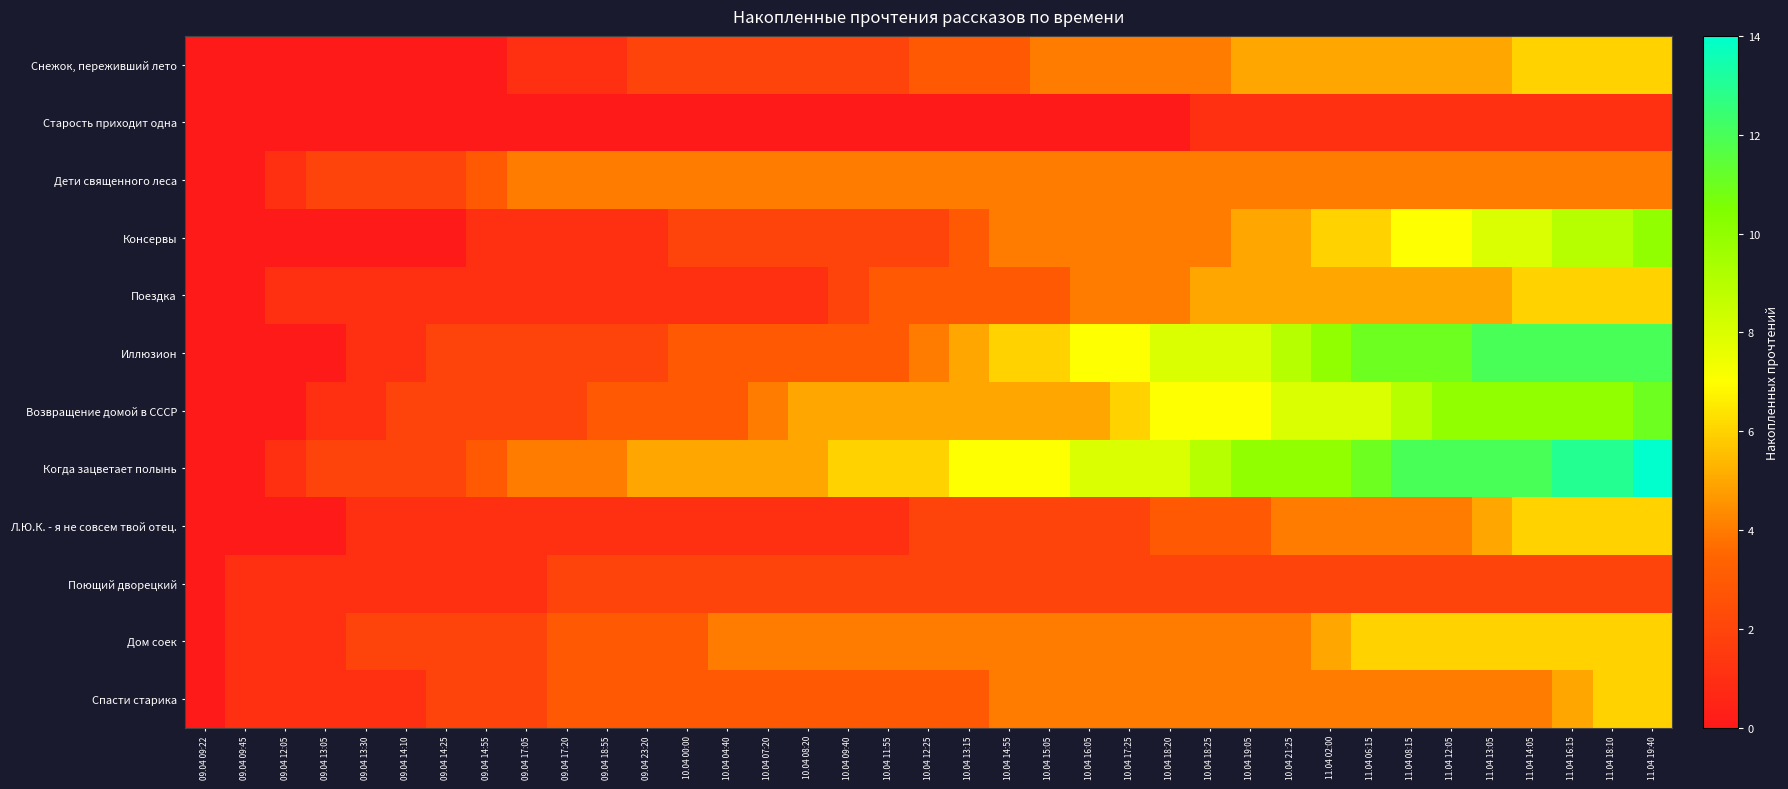

Reading left to right, what are all the values shown in this chart?

Снежок, переживший лето: 09.04 09:22=0	09.04 09:45=0	09.04 12:05=0	09.04 13:05=0	09.04 13:30=0	09.04 14:10=0	09.04 14:25=0	09.04 14:55=0	09.04 17:05=1	09.04 17:20=1	09.04 18:55=1	09.04 23:20=2	10.04 00:00=2	10.04 04:40=2	10.04 07:20=2	10.04 08:20=2	10.04 09:40=2	10.04 11:55=2	10.04 12:25=3	10.04 13:15=3	10.04 14:55=3	10.04 15:05=4	10.04 16:05=4	10.04 17:25=4	10.04 18:20=4	10.04 18:25=4	10.04 19:05=5	10.04 21:25=5	11.04 02:00=5	11.04 06:15=5	11.04 08:15=5	11.04 12:05=5	11.04 13:05=5	11.04 14:05=6	11.04 16:15=6	11.04 18:10=6	11.04 19:40=6
Старость приходит одна: 09.04 09:22=0	09.04 09:45=0	09.04 12:05=0	09.04 13:05=0	09.04 13:30=0	09.04 14:10=0	09.04 14:25=0	09.04 14:55=0	09.04 17:05=0	09.04 17:20=0	09.04 18:55=0	09.04 23:20=0	10.04 00:00=0	10.04 04:40=0	10.04 07:20=0	10.04 08:20=0	10.04 09:40=0	10.04 11:55=0	10.04 12:25=0	10.04 13:15=0	10.04 14:55=0	10.04 15:05=0	10.04 16:05=0	10.04 17:25=0	10.04 18:20=0	10.04 18:25=1	10.04 19:05=1	10.04 21:25=1	11.04 02:00=1	11.04 06:15=1	11.04 08:15=1	11.04 12:05=1	11.04 13:05=1	11.04 14:05=1	11.04 16:15=1	11.04 18:10=1	11.04 19:40=1
Дети священного леса: 09.04 09:22=0	09.04 09:45=0	09.04 12:05=1	09.04 13:05=2	09.04 13:30=2	09.04 14:10=2	09.04 14:25=2	09.04 14:55=3	09.04 17:05=4	09.04 17:20=4	09.04 18:55=4	09.04 23:20=4	10.04 00:00=4	10.04 04:40=4	10.04 07:20=4	10.04 08:20=4	10.04 09:40=4	10.04 11:55=4	10.04 12:25=4	10.04 13:15=4	10.04 14:55=4	10.04 15:05=4	10.04 16:05=4	10.04 17:25=4	10.04 18:20=4	10.04 18:25=4	10.04 19:05=4	10.04 21:25=4	11.04 02:00=4	11.04 06:15=4	11.04 08:15=4	11.04 12:05=4	11.04 13:05=4	11.04 14:05=4	11.04 16:15=4	11.04 18:10=4	11.04 19:40=4
Консервы: 09.04 09:22=0	09.04 09:45=0	09.04 12:05=0	09.04 13:05=0	09.04 13:30=0	09.04 14:10=0	09.04 14:25=0	09.04 14:55=1	09.04 17:05=1	09.04 17:20=1	09.04 18:55=1	09.04 23:20=1	10.04 00:00=2	10.04 04:40=2	10.04 07:20=2	10.04 08:20=2	10.04 09:40=2	10.04 11:55=2	10.04 12:25=2	10.04 13:15=3	10.04 14:55=4	10.04 15:05=4	10.04 16:05=4	10.04 17:25=4	10.04 18:20=4	10.04 18:25=4	10.04 19:05=5	10.04 21:25=5	11.04 02:00=6	11.04 06:15=6	11.04 08:15=7	11.04 12:05=7	11.04 13:05=8	11.04 14:05=8	11.04 16:15=9	11.04 18:10=9	11.04 19:40=10
Поездка: 09.04 09:22=0	09.04 09:45=0	09.04 12:05=1	09.04 13:05=1	09.04 13:30=1	09.04 14:10=1	09.04 14:25=1	09.04 14:55=1	09.04 17:05=1	09.04 17:20=1	09.04 18:55=1	09.04 23:20=1	10.04 00:00=1	10.04 04:40=1	10.04 07:20=1	10.04 08:20=1	10.04 09:40=2	10.04 11:55=3	10.04 12:25=3	10.04 13:15=3	10.04 14:55=3	10.04 15:05=3	10.04 16:05=4	10.04 17:25=4	10.04 18:20=4	10.04 18:25=5	10.04 19:05=5	10.04 21:25=5	11.04 02:00=5	11.04 06:15=5	11.04 08:15=5	11.04 12:05=5	11.04 13:05=5	11.04 14:05=6	11.04 16:15=6	11.04 18:10=6	11.04 19:40=6
Иллюзион: 09.04 09:22=0	09.04 09:45=0	09.04 12:05=0	09.04 13:05=0	09.04 13:30=1	09.04 14:10=1	09.04 14:25=2	09.04 14:55=2	09.04 17:05=2	09.04 17:20=2	09.04 18:55=2	09.04 23:20=2	10.04 00:00=3	10.04 04:40=3	10.04 07:20=3	10.04 08:20=3	10.04 09:40=3	10.04 11:55=3	10.04 12:25=4	10.04 13:15=5	10.04 14:55=6	10.04 15:05=6	10.04 16:05=7	10.04 17:25=7	10.04 18:20=8	10.04 18:25=8	10.04 19:05=8	10.04 21:25=9	11.04 02:00=10	11.04 06:15=11	11.04 08:15=11	11.04 12:05=11	11.04 13:05=12	11.04 14:05=12	11.04 16:15=12	11.04 18:10=12	11.04 19:40=12
Возвращение домой в СССР: 09.04 09:22=0	09.04 09:45=0	09.04 12:05=0	09.04 13:05=1	09.04 13:30=1	09.04 14:10=2	09.04 14:25=2	09.04 14:55=2	09.04 17:05=2	09.04 17:20=2	09.04 18:55=3	09.04 23:20=3	10.04 00:00=3	10.04 04:40=3	10.04 07:20=4	10.04 08:20=5	10.04 09:40=5	10.04 11:55=5	10.04 12:25=5	10.04 13:15=5	10.04 14:55=5	10.04 15:05=5	10.04 16:05=5	10.04 17:25=6	10.04 18:20=7	10.04 18:25=7	10.04 19:05=7	10.04 21:25=8	11.04 02:00=8	11.04 06:15=8	11.04 08:15=9	11.04 12:05=10	11.04 13:05=10	11.04 14:05=10	11.04 16:15=10	11.04 18:10=10	11.04 19:40=11
Когда зацветает полынь: 09.04 09:22=0	09.04 09:45=0	09.04 12:05=1	09.04 13:05=2	09.04 13:30=2	09.04 14:10=2	09.04 14:25=2	09.04 14:55=3	09.04 17:05=4	09.04 17:20=4	09.04 18:55=4	09.04 23:20=5	10.04 00:00=5	10.04 04:40=5	10.04 07:20=5	10.04 08:20=5	10.04 09:40=6	10.04 11:55=6	10.04 12:25=6	10.04 13:15=7	10.04 14:55=7	10.04 15:05=7	10.04 16:05=8	10.04 17:25=8	10.04 18:20=8	10.04 18:25=9	10.04 19:05=10	10.04 21:25=10	11.04 02:00=10	11.04 06:15=11	11.04 08:15=12	11.04 12:05=12	11.04 13:05=12	11.04 14:05=12	11.04 16:15=13	11.04 18:10=13	11.04 19:40=14
Л.Ю.К. - я не совсем твой отец.: 09.04 09:22=0	09.04 09:45=0	09.04 12:05=0	09.04 13:05=0	09.04 13:30=1	09.04 14:10=1	09.04 14:25=1	09.04 14:55=1	09.04 17:05=1	09.04 17:20=1	09.04 18:55=1	09.04 23:20=1	10.04 00:00=1	10.04 04:40=1	10.04 07:20=1	10.04 08:20=1	10.04 09:40=1	10.04 11:55=1	10.04 12:25=2	10.04 13:15=2	10.04 14:55=2	10.04 15:05=2	10.04 16:05=2	10.04 17:25=2	10.04 18:20=3	10.04 18:25=3	10.04 19:05=3	10.04 21:25=4	11.04 02:00=4	11.04 06:15=4	11.04 08:15=4	11.04 12:05=4	11.04 13:05=5	11.04 14:05=6	11.04 16:15=6	11.04 18:10=6	11.04 19:40=6
Поющий дворецкий: 09.04 09:22=0	09.04 09:45=1	09.04 12:05=1	09.04 13:05=1	09.04 13:30=1	09.04 14:10=1	09.04 14:25=1	09.04 14:55=1	09.04 17:05=1	09.04 17:20=2	09.04 18:55=2	09.04 23:20=2	10.04 00:00=2	10.04 04:40=2	10.04 07:20=2	10.04 08:20=2	10.04 09:40=2	10.04 11:55=2	10.04 12:25=2	10.04 13:15=2	10.04 14:55=2	10.04 15:05=2	10.04 16:05=2	10.04 17:25=2	10.04 18:20=2	10.04 18:25=2	10.04 19:05=2	10.04 21:25=2	11.04 02:00=2	11.04 06:15=2	11.04 08:15=2	11.04 12:05=2	11.04 13:05=2	11.04 14:05=2	11.04 16:15=2	11.04 18:10=2	11.04 19:40=2
Дом соек: 09.04 09:22=0	09.04 09:45=1	09.04 12:05=1	09.04 13:05=1	09.04 13:30=2	09.04 14:10=2	09.04 14:25=2	09.04 14:55=2	09.04 17:05=2	09.04 17:20=3	09.04 18:55=3	09.04 23:20=3	10.04 00:00=3	10.04 04:40=4	10.04 07:20=4	10.04 08:20=4	10.04 09:40=4	10.04 11:55=4	10.04 12:25=4	10.04 13:15=4	10.04 14:55=4	10.04 15:05=4	10.04 16:05=4	10.04 17:25=4	10.04 18:20=4	10.04 18:25=4	10.04 19:05=4	10.04 21:25=4	11.04 02:00=5	11.04 06:15=6	11.04 08:15=6	11.04 12:05=6	11.04 13:05=6	11.04 14:05=6	11.04 16:15=6	11.04 18:10=6	11.04 19:40=6
Спасти старика: 09.04 09:22=0	09.04 09:45=1	09.04 12:05=1	09.04 13:05=1	09.04 13:30=1	09.04 14:10=1	09.04 14:25=2	09.04 14:55=2	09.04 17:05=2	09.04 17:20=3	09.04 18:55=3	09.04 23:20=3	10.04 00:00=3	10.04 04:40=3	10.04 07:20=3	10.04 08:20=3	10.04 09:40=3	10.04 11:55=3	10.04 12:25=3	10.04 13:15=3	10.04 14:55=4	10.04 15:05=4	10.04 16:05=4	10.04 17:25=4	10.04 18:20=4	10.04 18:25=4	10.04 19:05=4	10.04 21:25=4	11.04 02:00=4	11.04 06:15=4	11.04 08:15=4	11.04 12:05=4	11.04 13:05=4	11.04 14:05=4	11.04 16:15=5	11.04 18:10=6	11.04 19:40=6